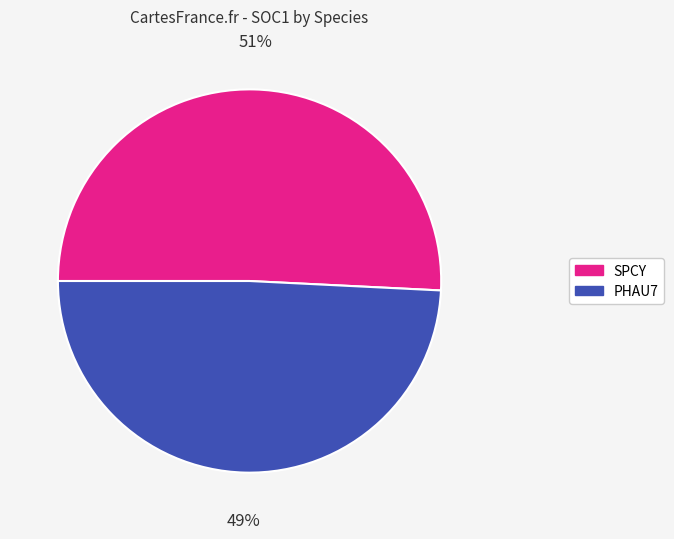

Does PHAU7 account for over 50% of the chart?

No